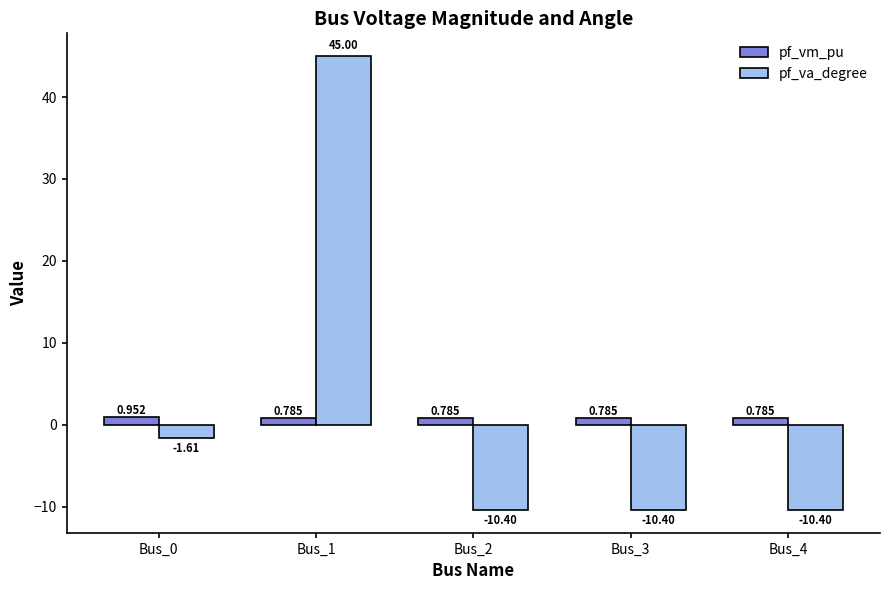

Between Bus_1 and Bus_3, which series saw the biggest shift?

pf_va_degree